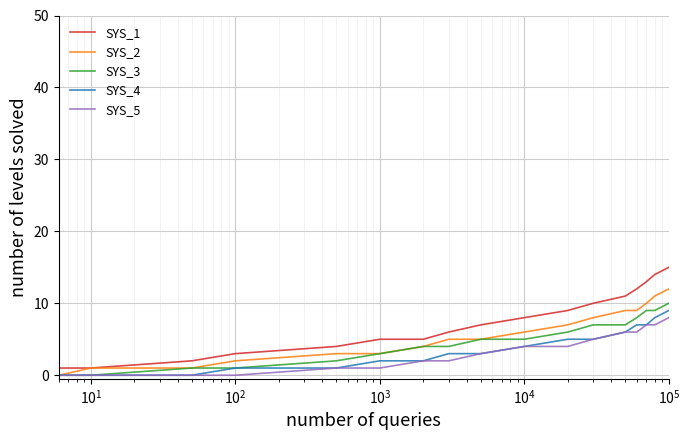

What is the greatest value displayed?

15